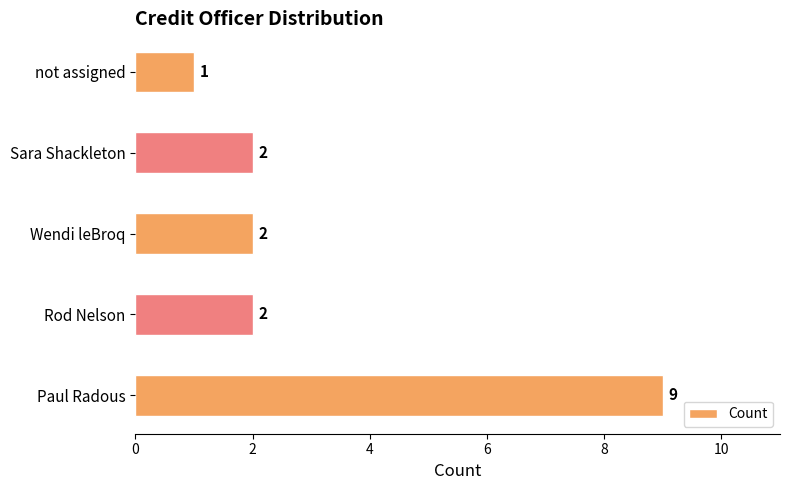

What is the smallest value displayed?

1